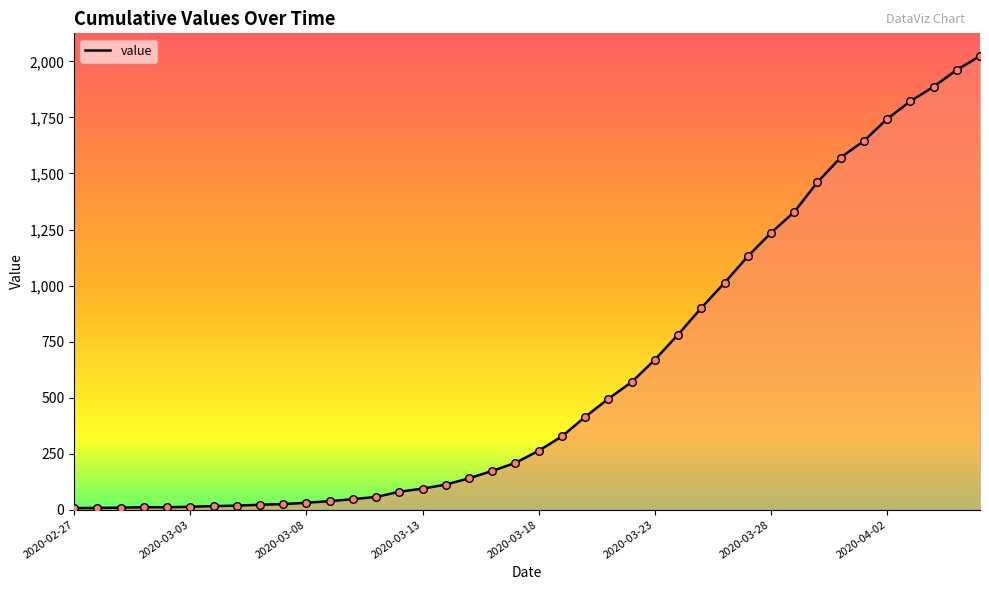

What is the maximum value shown in the chart?

2024